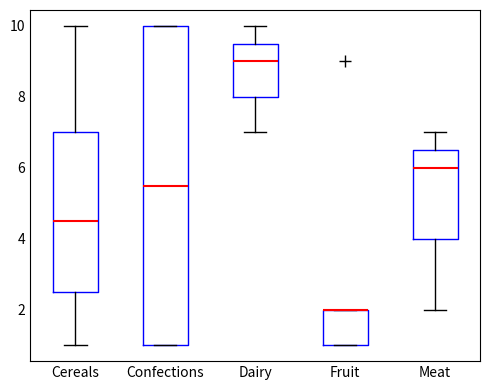

Where does the lower whisker of the box for Cereals end on the y-axis? The values are not printed on the chart, so give them approximately, as read against the axis.

1.0